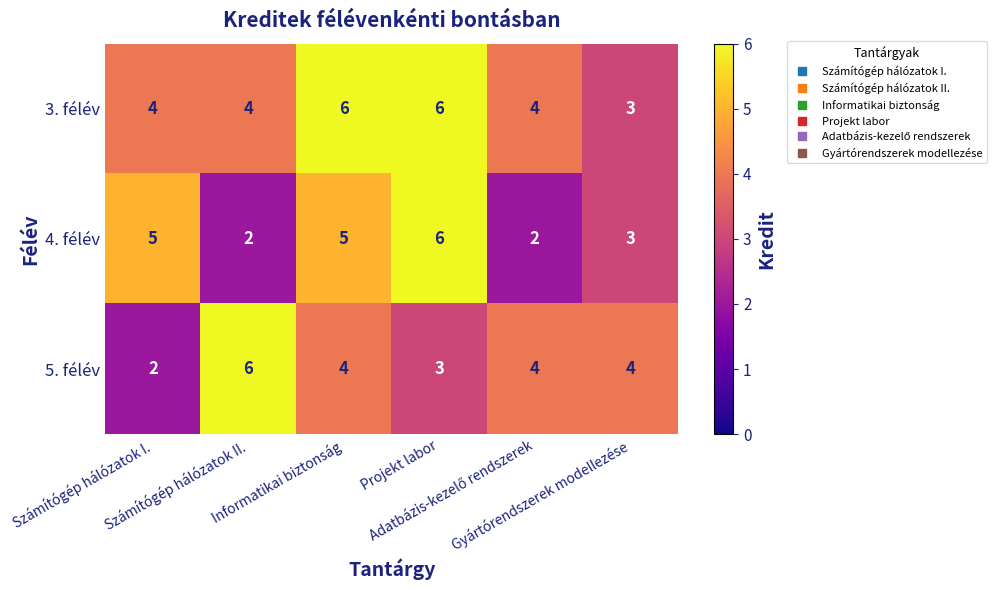

Count the 4. félév values in the range 2 to 5.

5